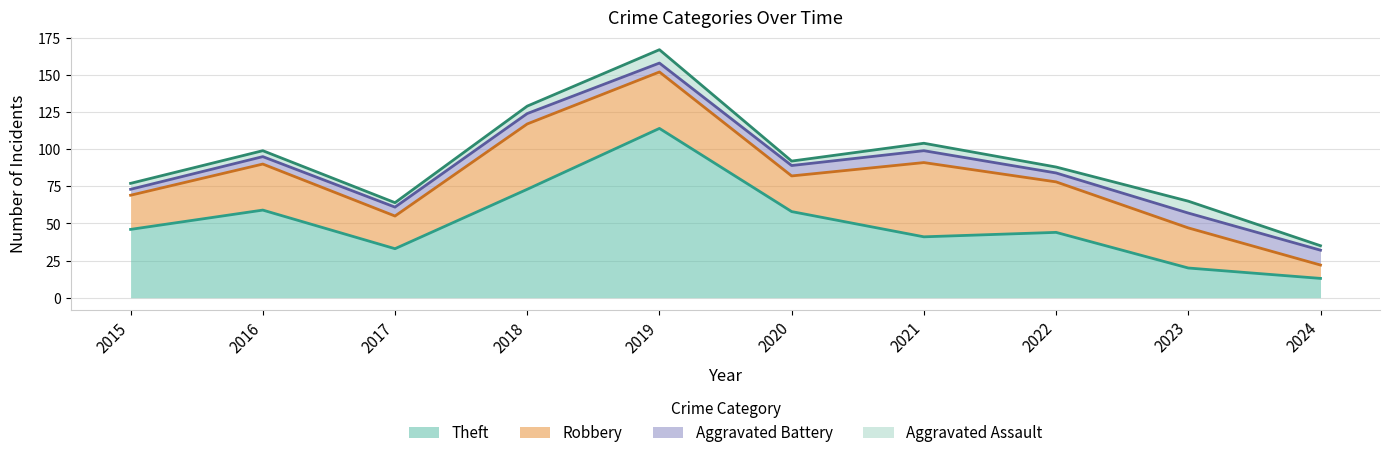

Between 2016 and 2021, which series saw the biggest shift?

Robbery